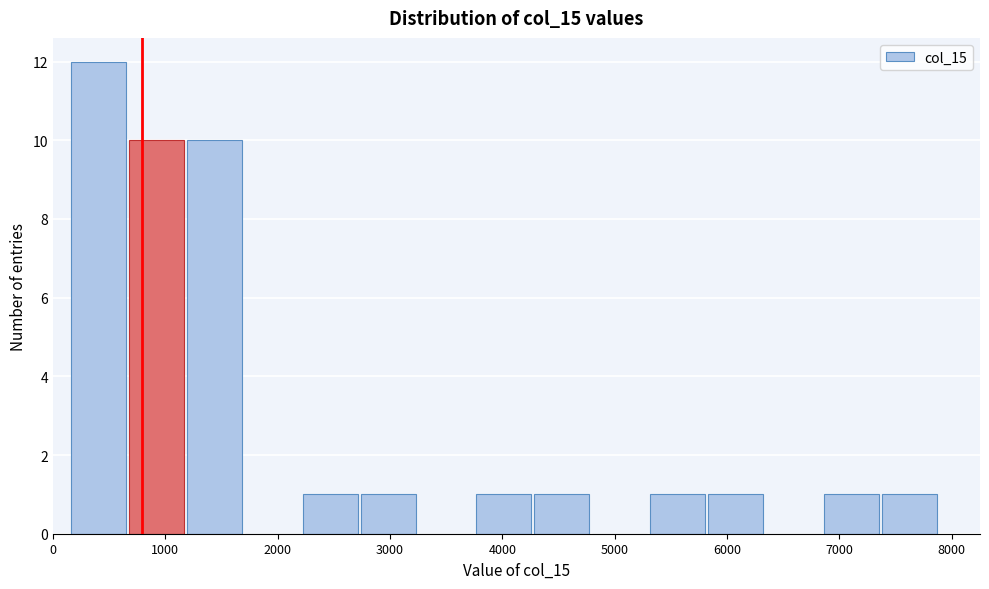

How tall is the bar that spans 2700 to 3200 on the x-axis? Neither the bar edges nor the heights are printed on the chart, so give them approximately, as read against the axes.

1